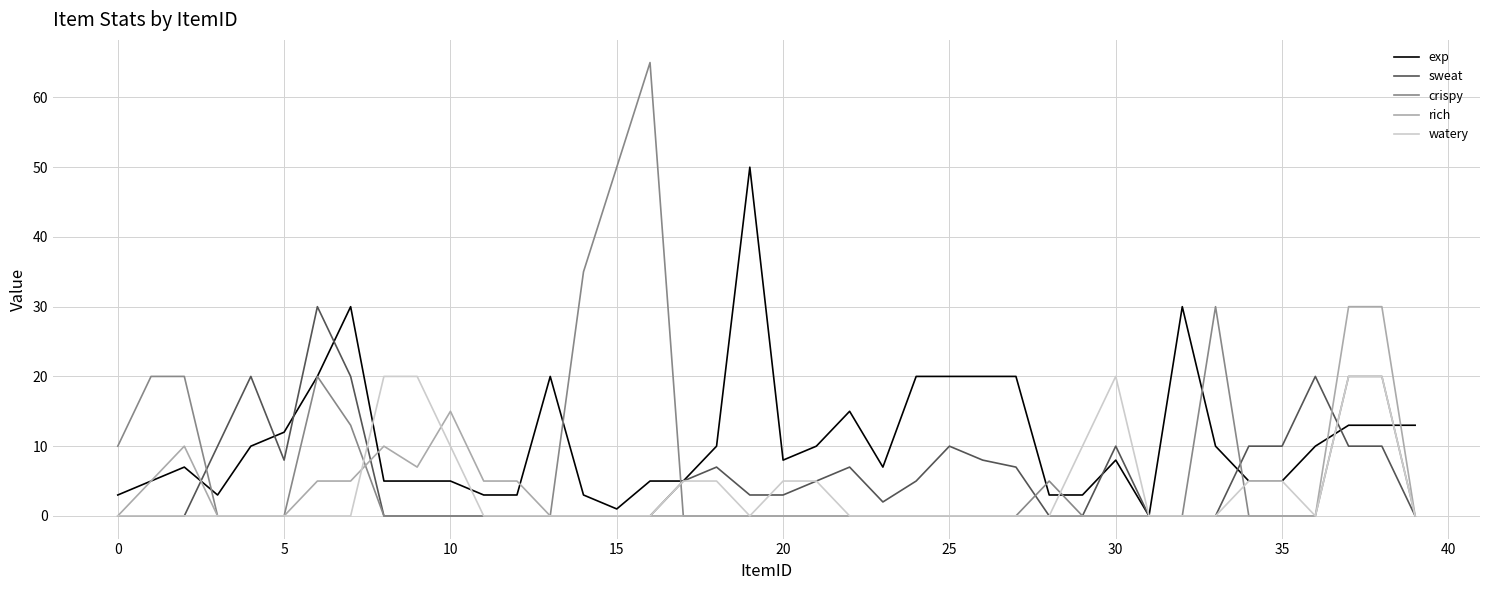

Is this an area chart (filled region under the line)?

No